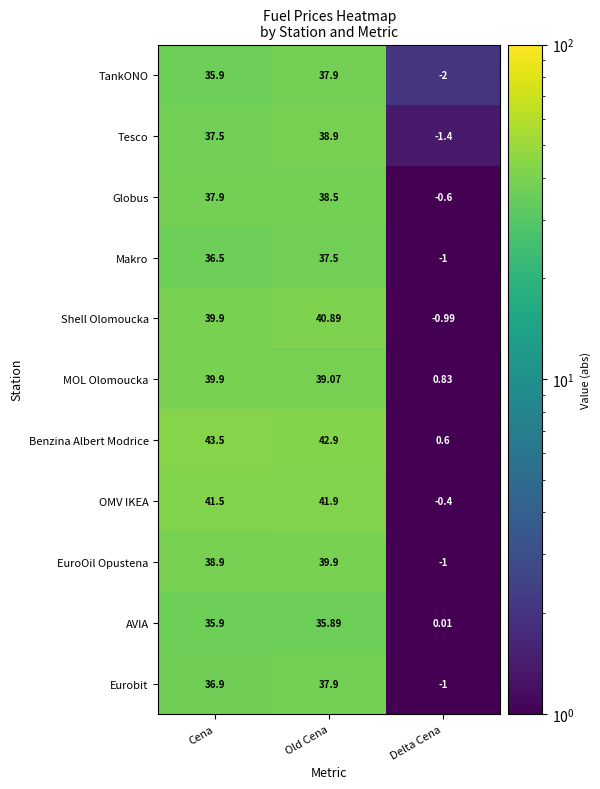

Where is MOL Olomoucka nearest to the value 20?

Old Cena